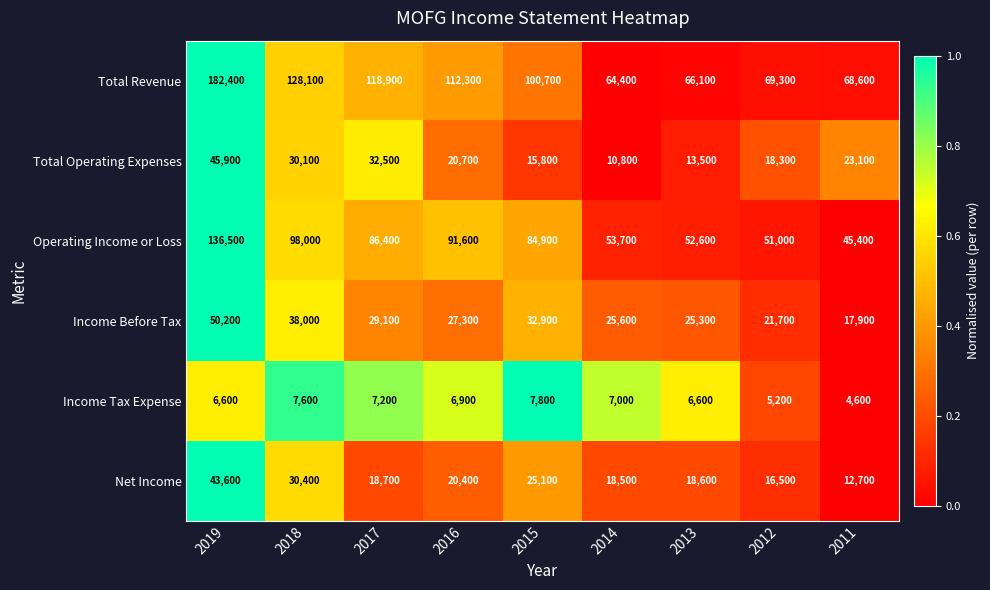

Which series has the largest range (max minus min)?

Total Revenue